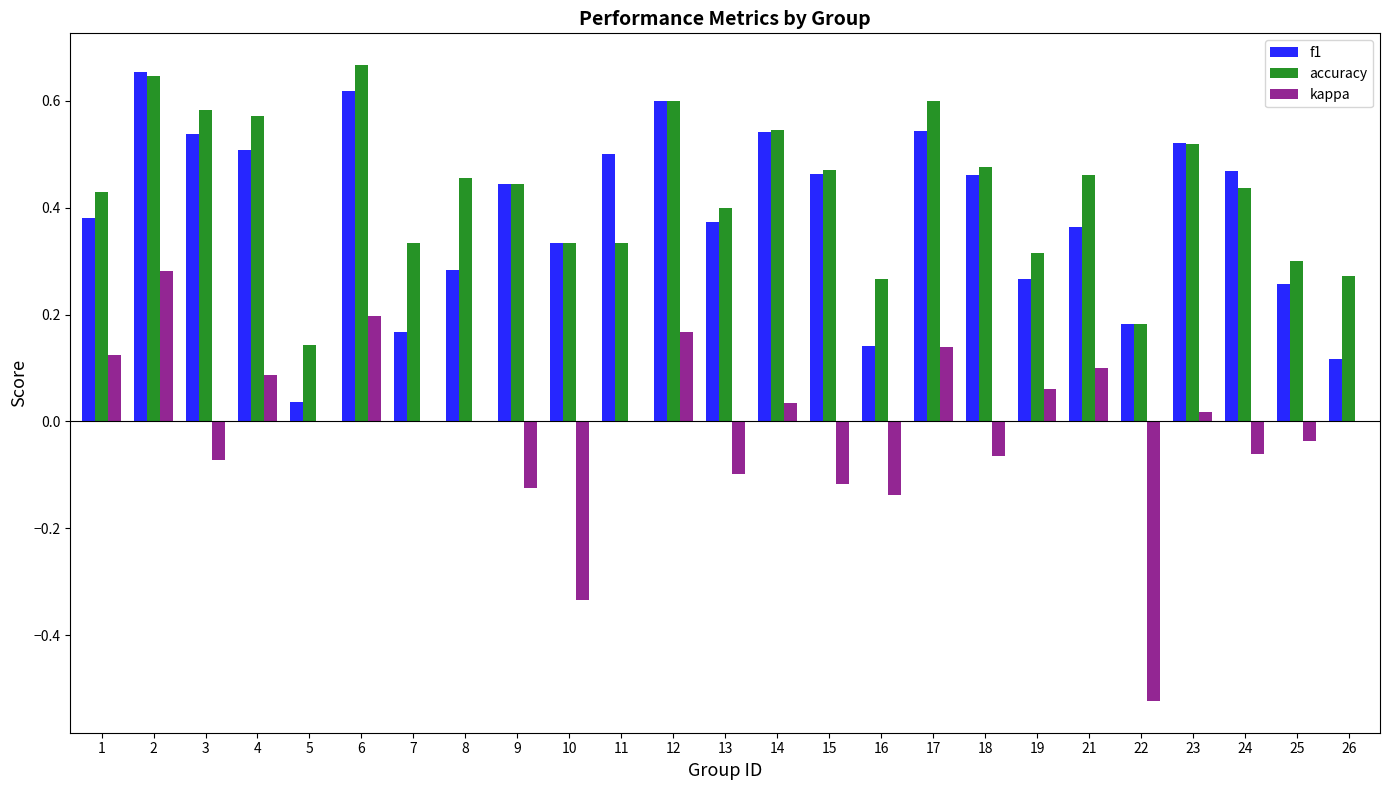

What is the sum of all kappa values?

-0.4